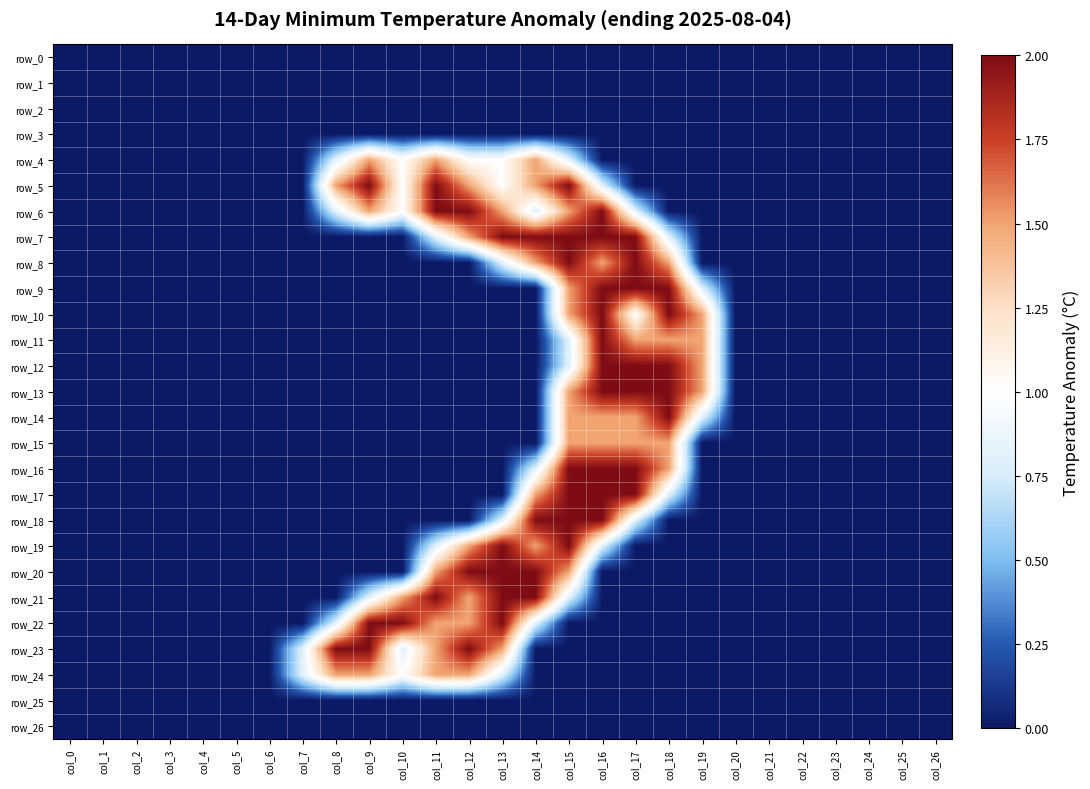

How many values in the row_21 series exceed 0?

7